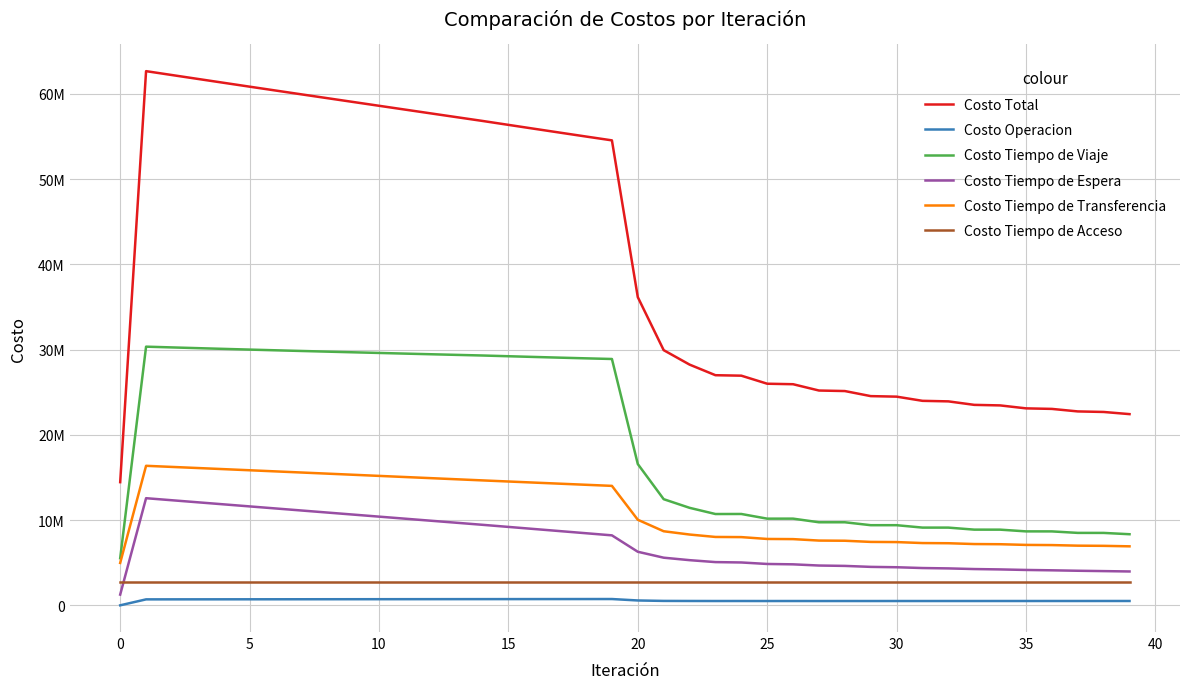

In Costo Operacion, how many points are lower than both neighbors (excluding endpoints)?

8